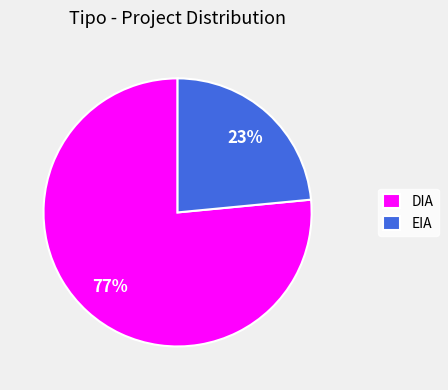

Count the number of slices in the pie.

2